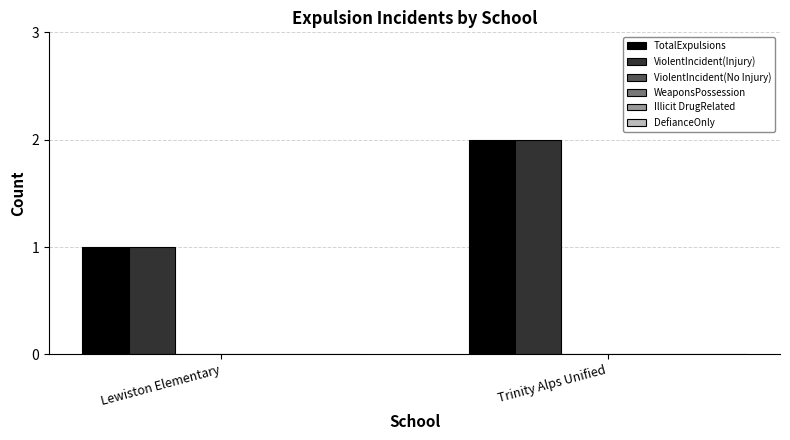

How many categories are shown in the chart?

2